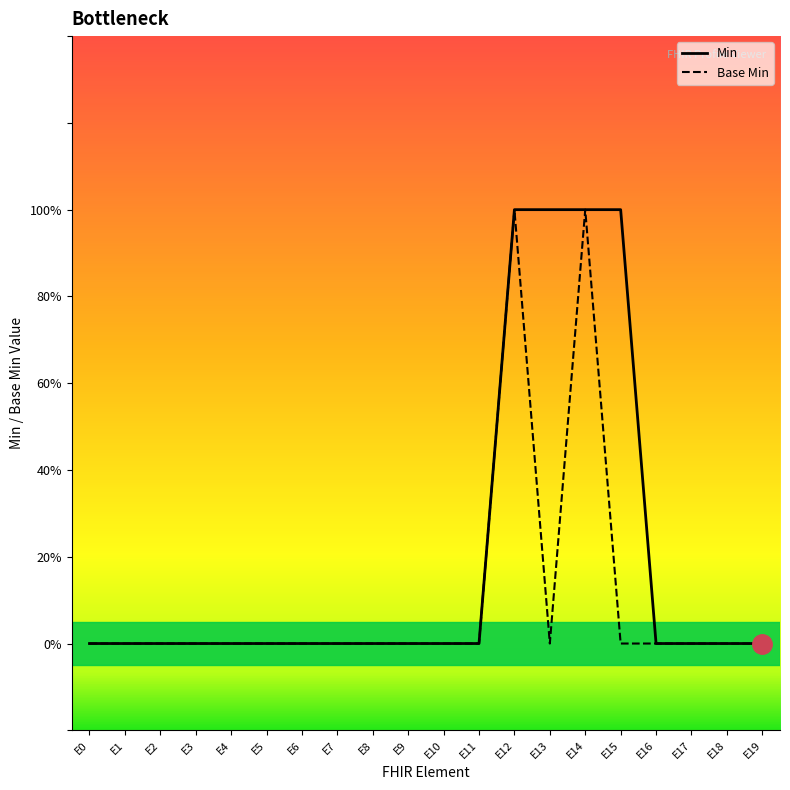

True or false: Min has more than 0 interior local peaks.

False